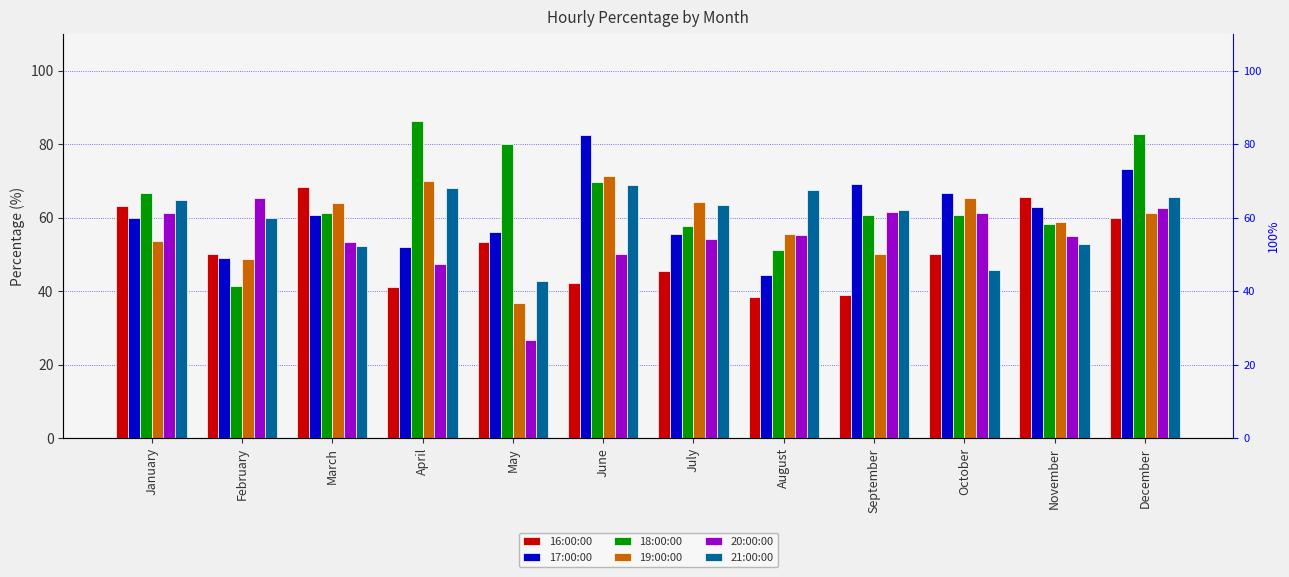

Which series has the largest total across all categories?

18:00:00